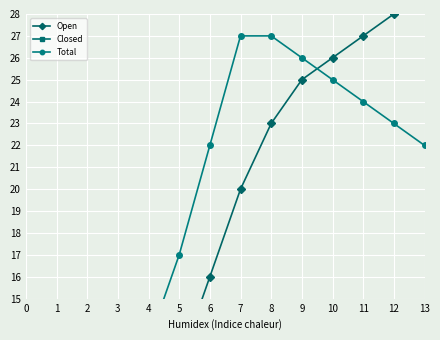

What is the total value across all series at 5?

34